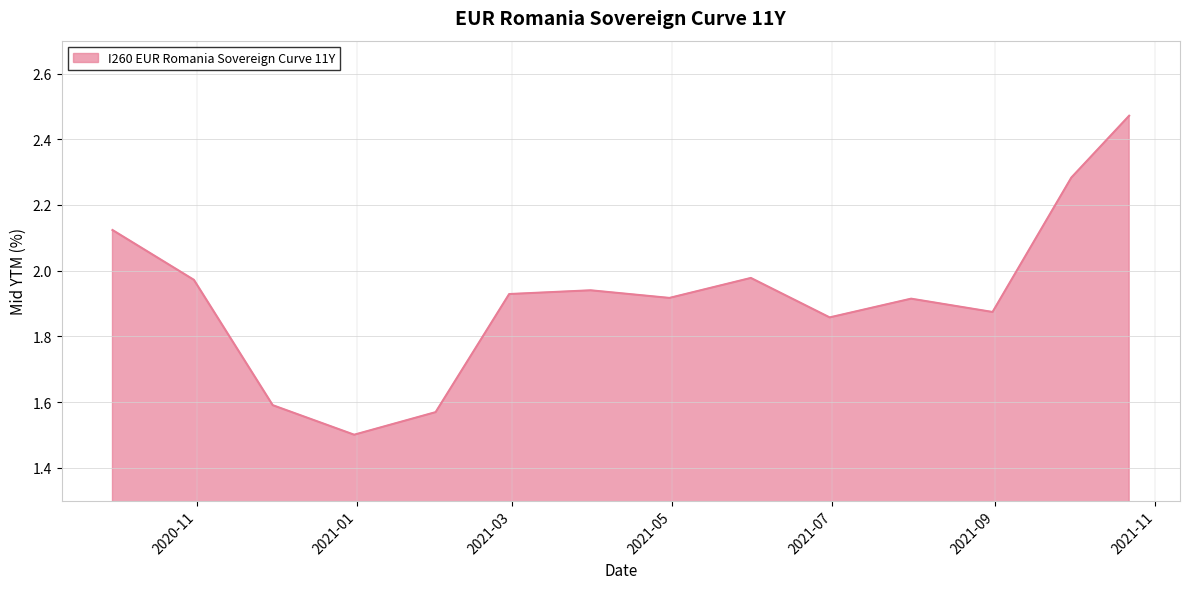

How many lines are shown in the chart?

1